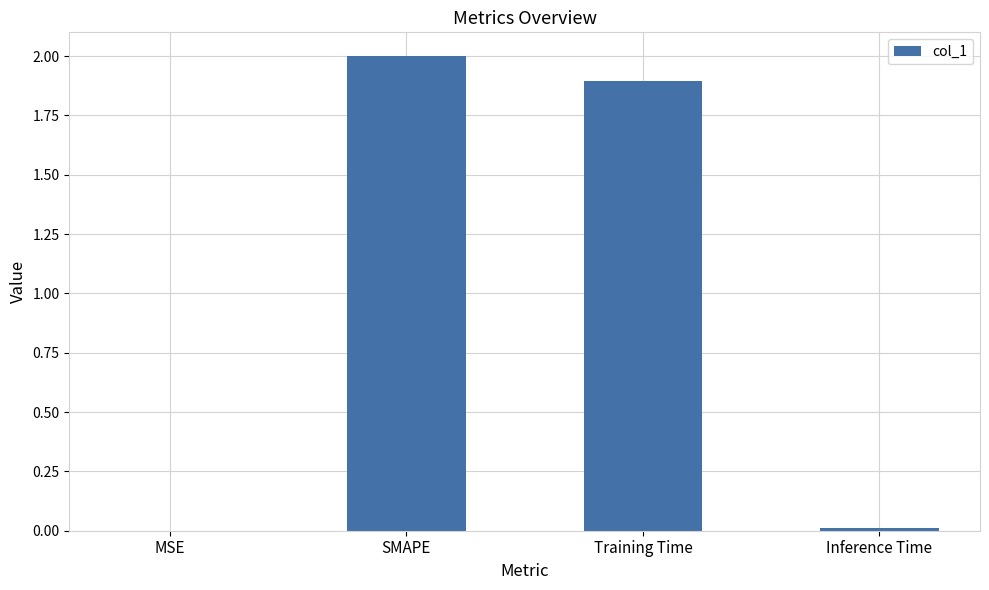

Between Inference Time and SMAPE, which is larger?

SMAPE